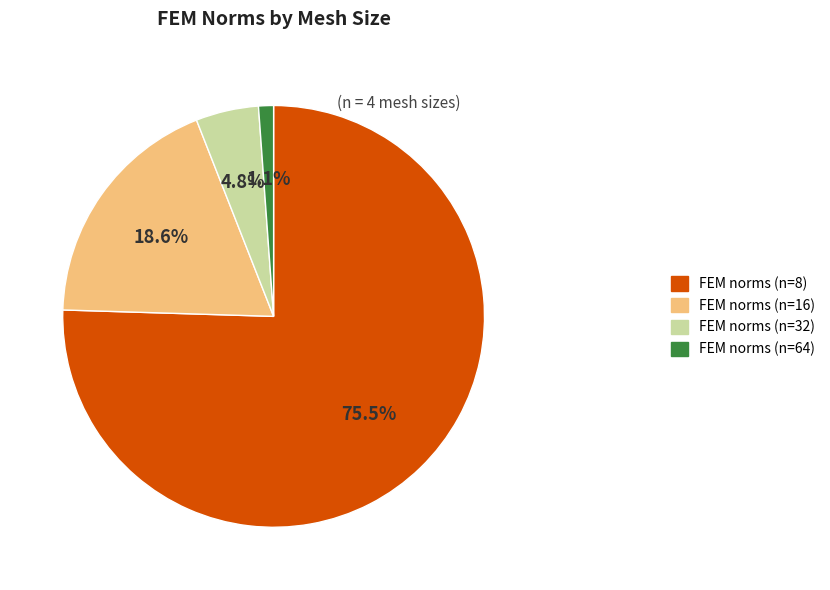

Combined, what portion of the pie is FEM norms (n=8) and FEM norms (n=64)?

76.6%